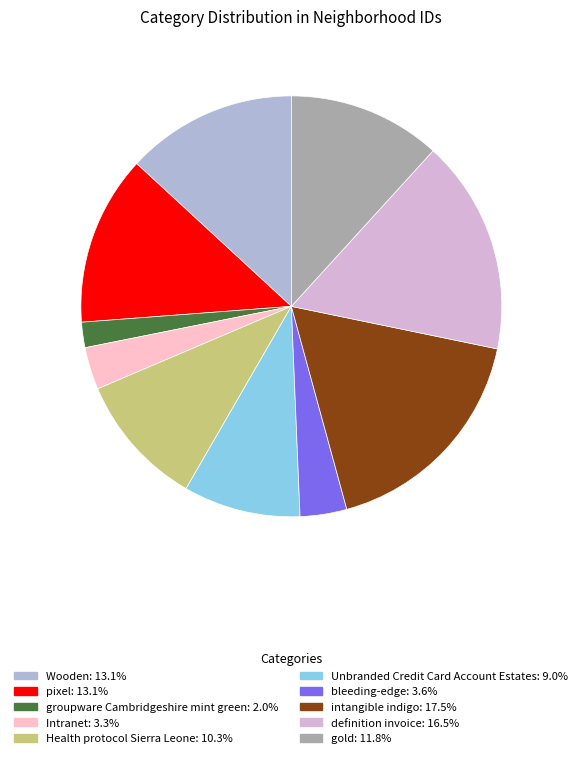

Is the sum of gold and Unbranded Credit Card Account Estates greater than half?

No